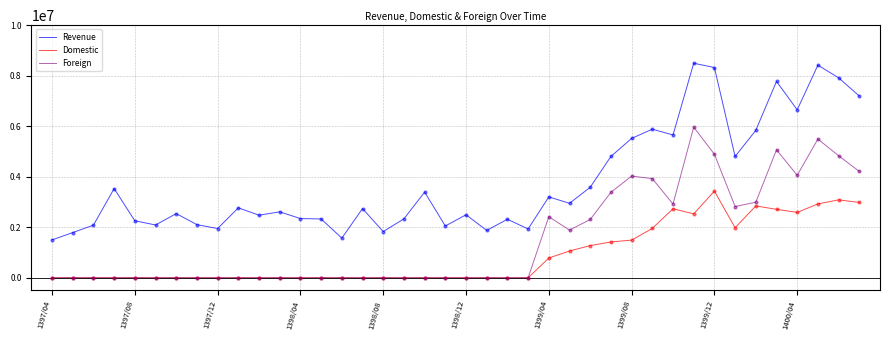

Which series has the largest total across all categories?

Revenue